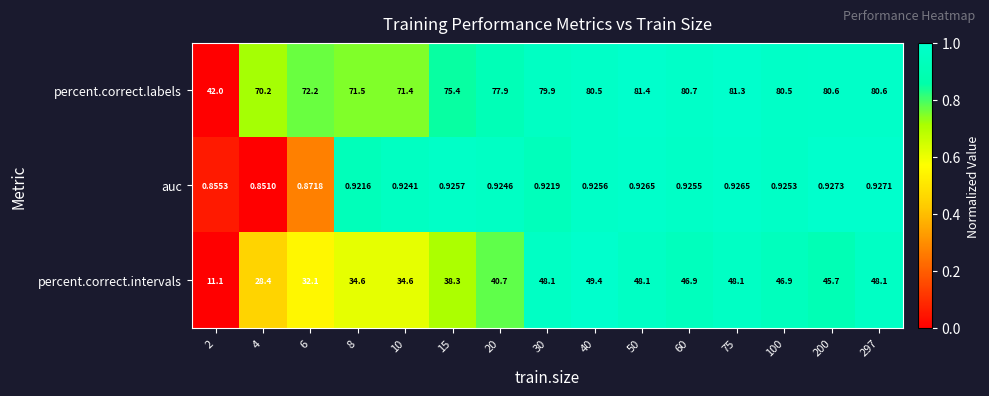

Between 15 and 200, which series saw the biggest shift?

percent.correct.intervals